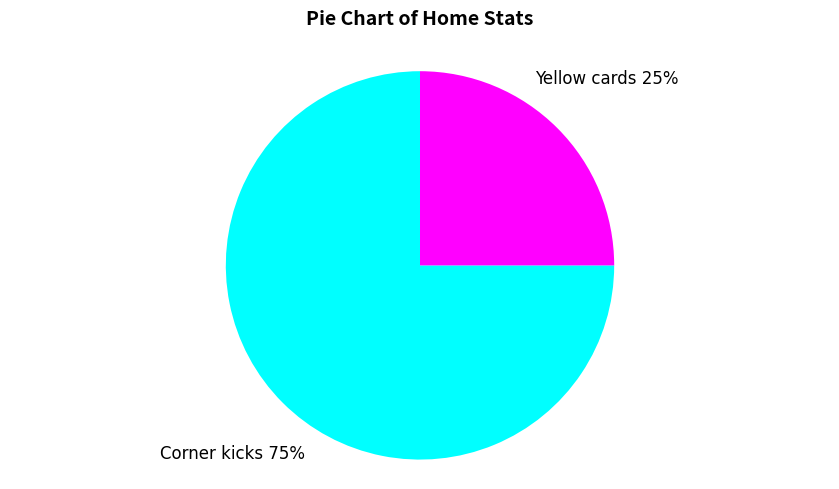

Does any single category account for the majority?

Yes